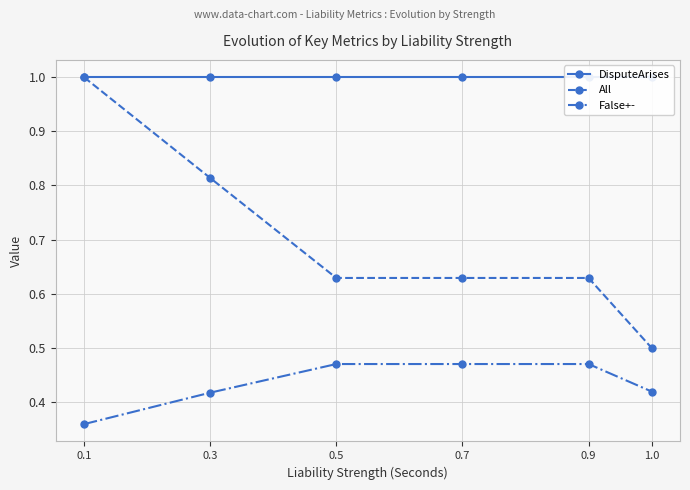

Does the chart display data point markers on the line(s)?

Yes